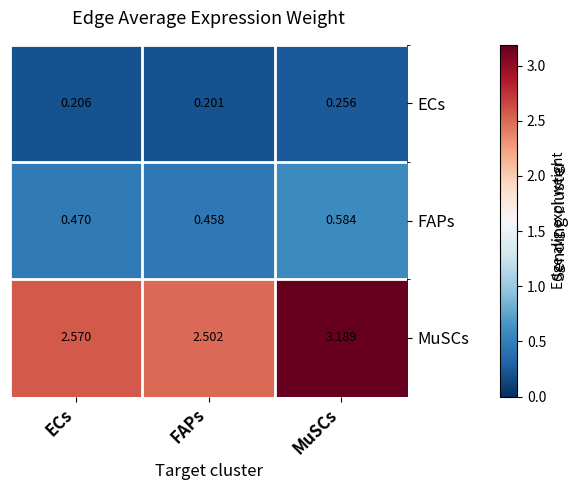

Where is ECs nearest to the value 0?

FAPs